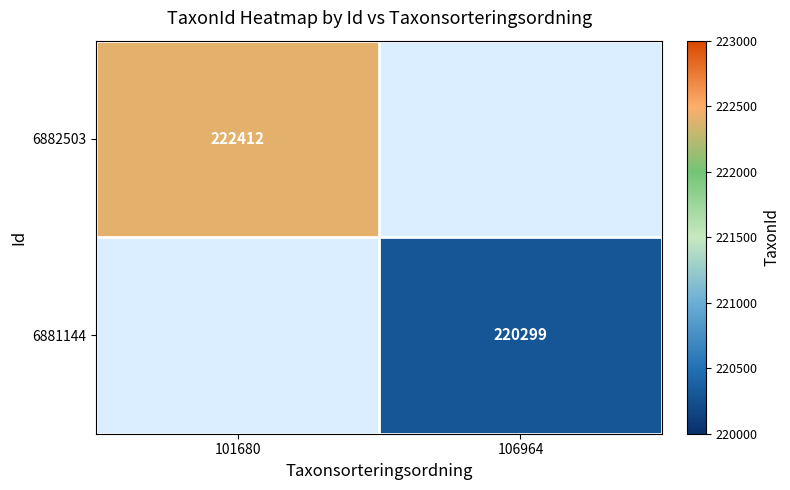

The value of 6881144 at 106964 is 126523. True or false?

False